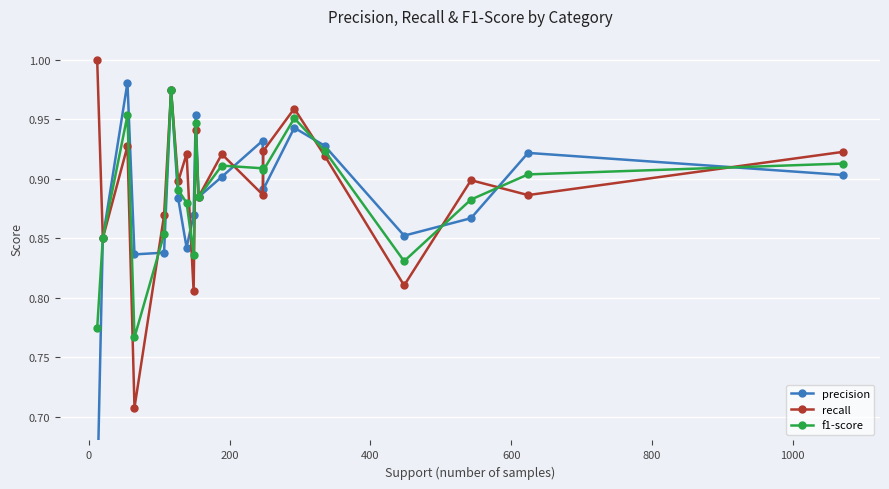

What is the value of the recall point at the 6th from the left?

1.0